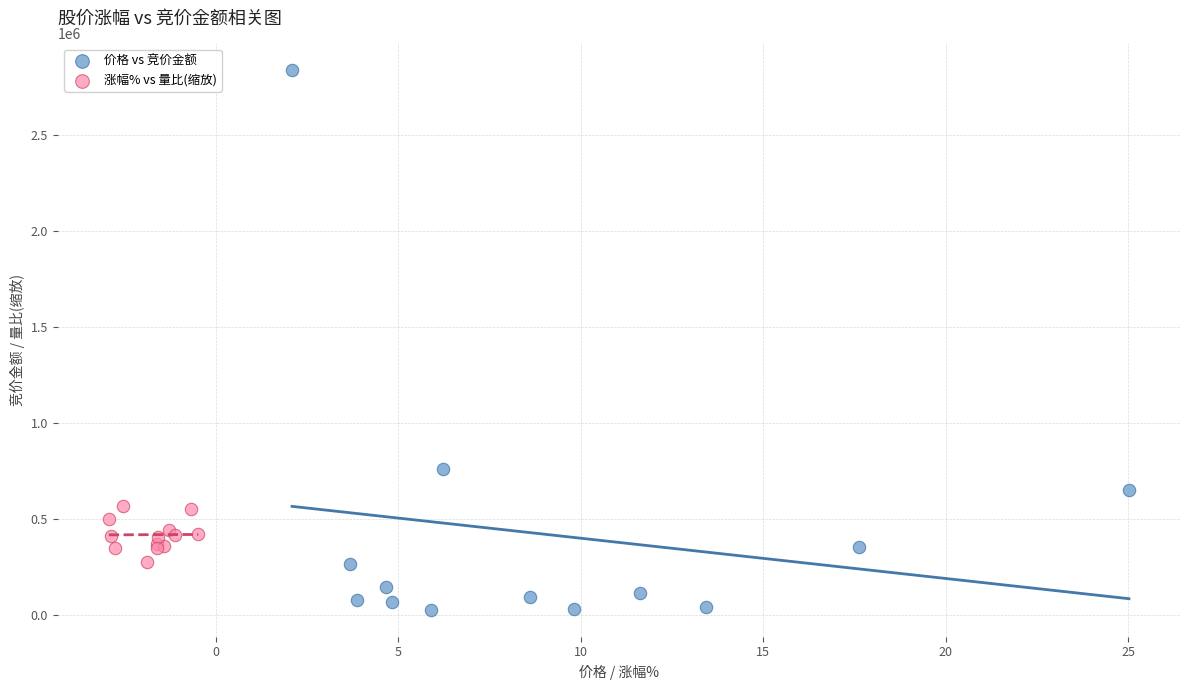

Which series has the largest Y range (max minus min)?

价格 vs 竞价金额